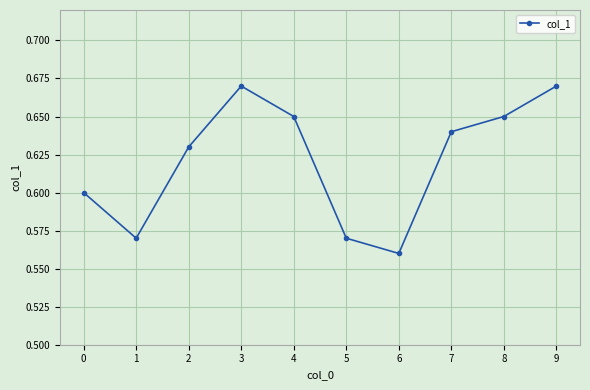

The value at 1 is 1.0. True or false?

False